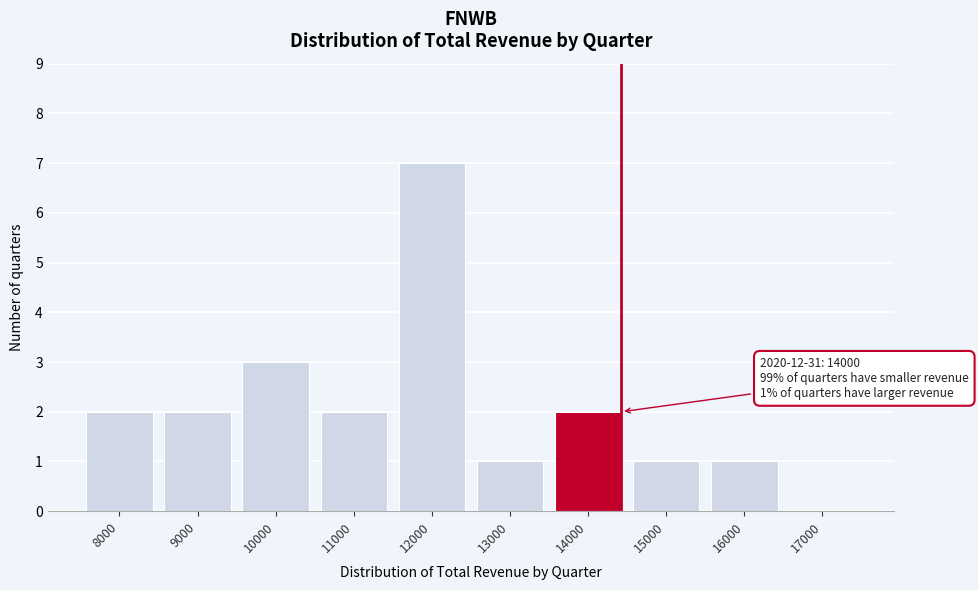

Reading left to right, transcribe all the data shown in this chart.

8000=2	9000=2	10000=3	11000=2	12000=7	13000=1	14000=2	15000=1	16000=1	17000=0